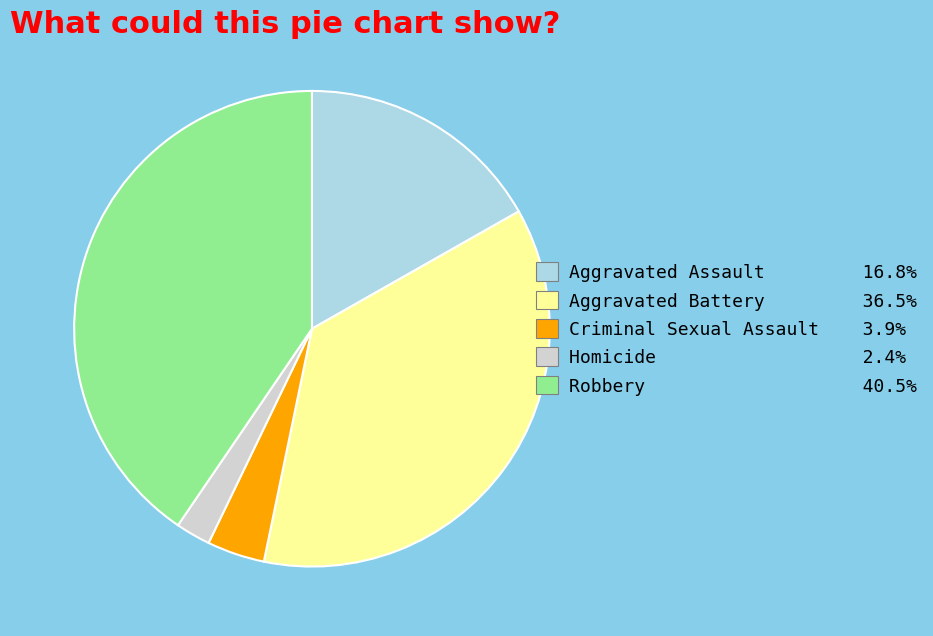

How many slices are in this pie chart?

5